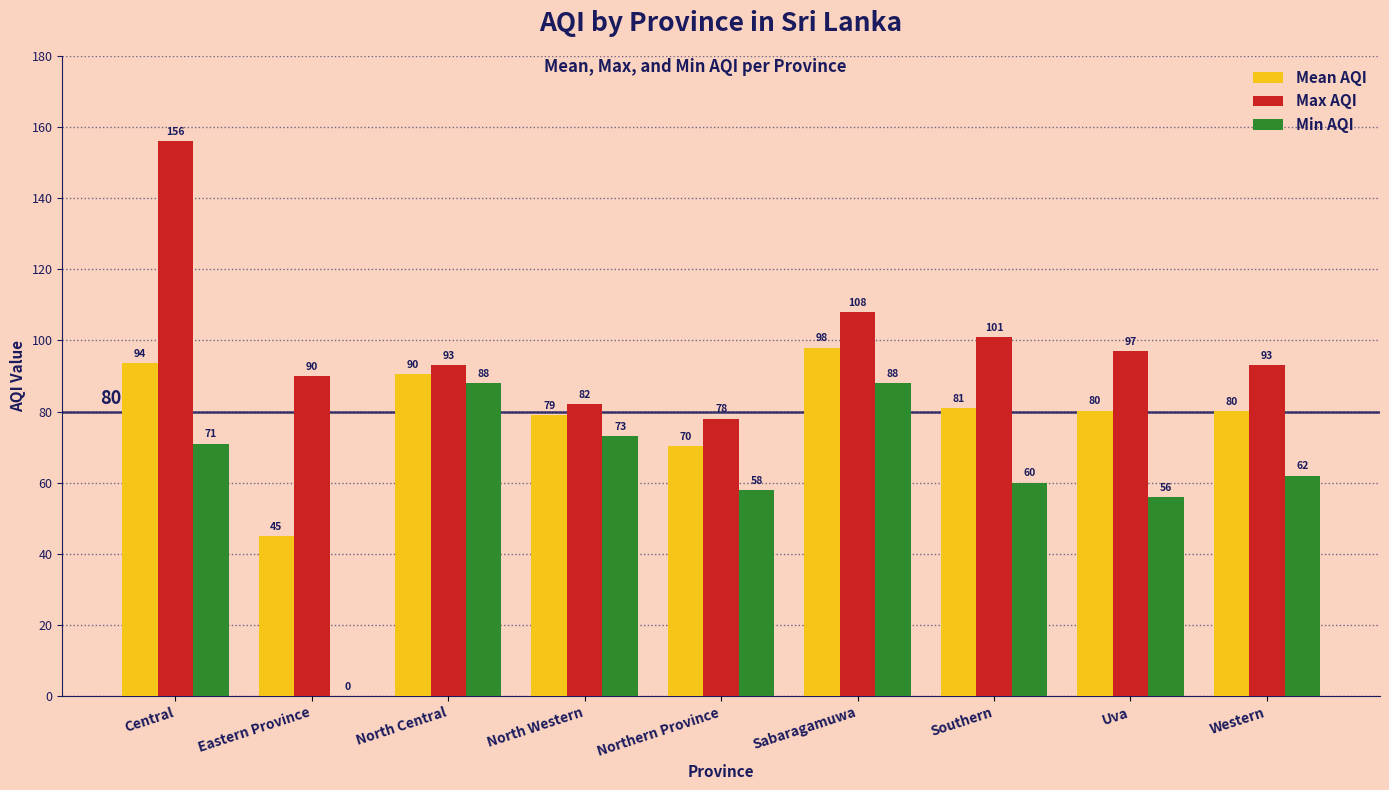

What is the maximum value for Max AQI?

156.0